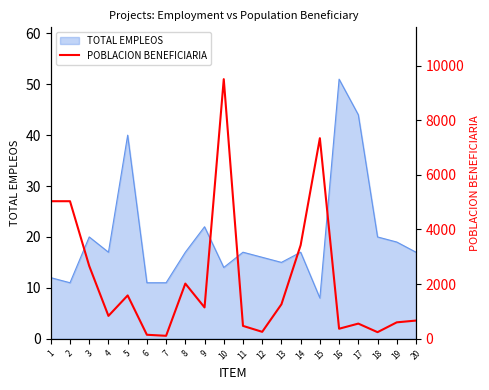

Rank the categories by value from highest to lowest.

10, 15, 1, 2, 14, 3, 8, 5, 13, 9, 4, 20, 19, 17, 11, 16, 12, 18, 6, 7